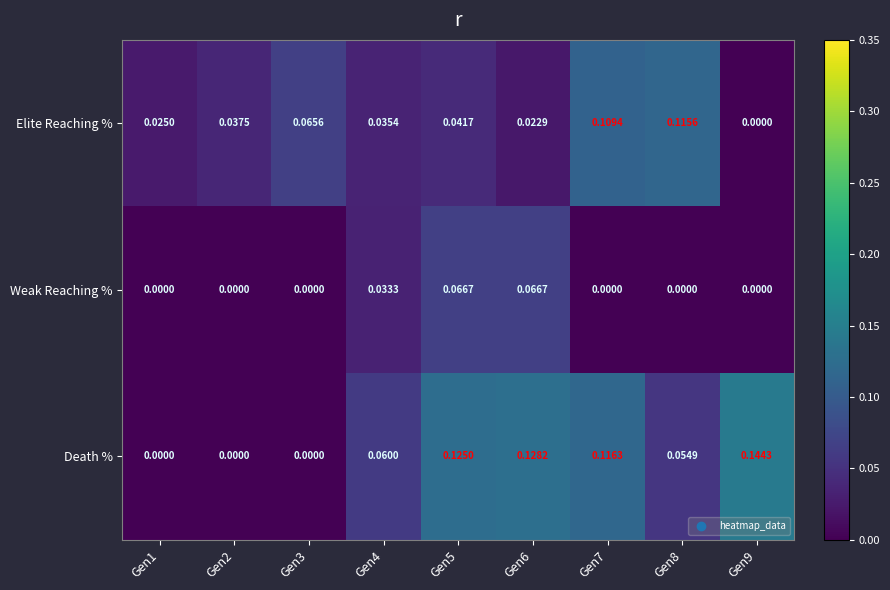

Which series has the widest spread of values?

Death %